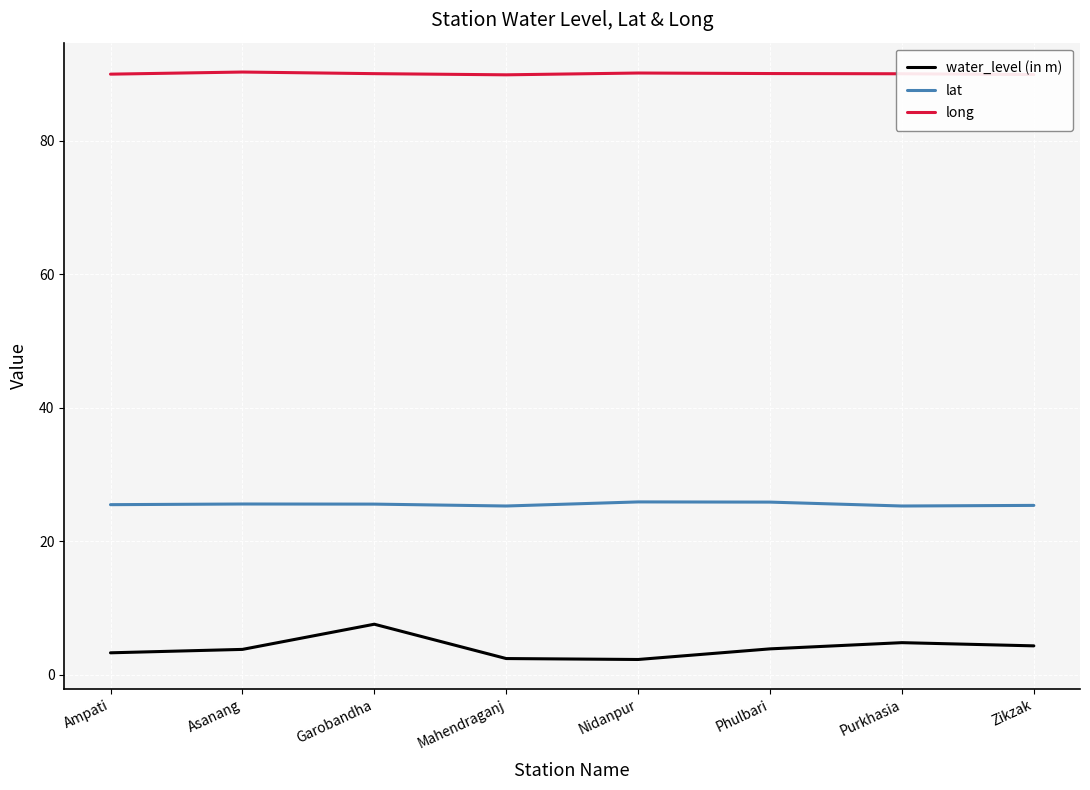

What is the sum of all lat values?

204.5